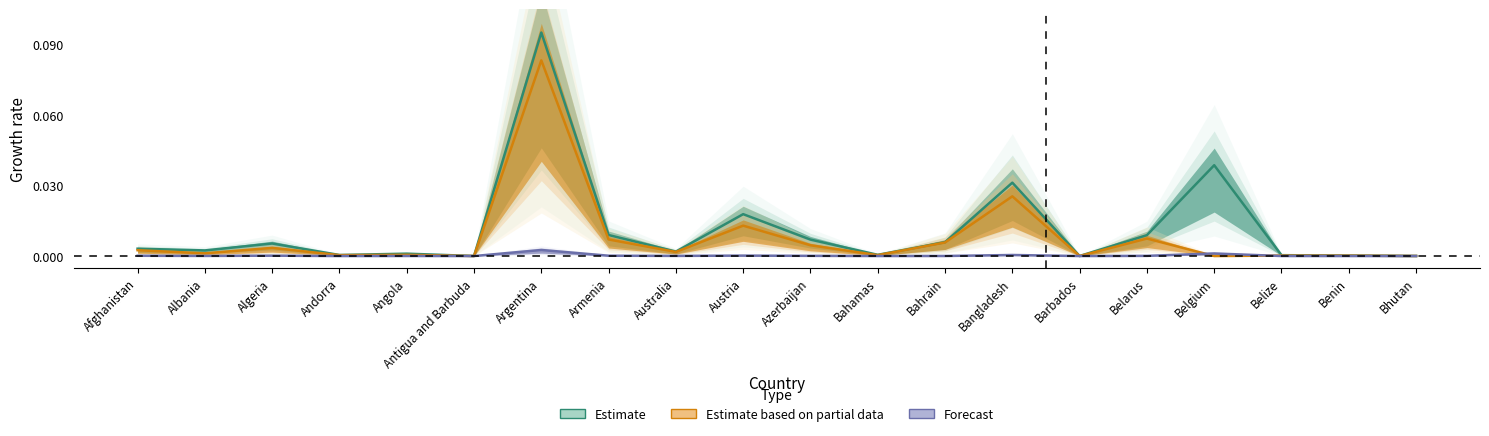

Is the value of Estimate based on partial data at Bhutan greater than the value of Forecast at Argentina?

No